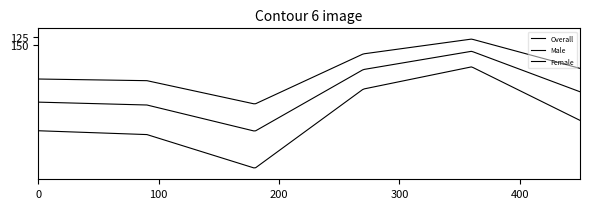

How many lines are shown in the chart?

3